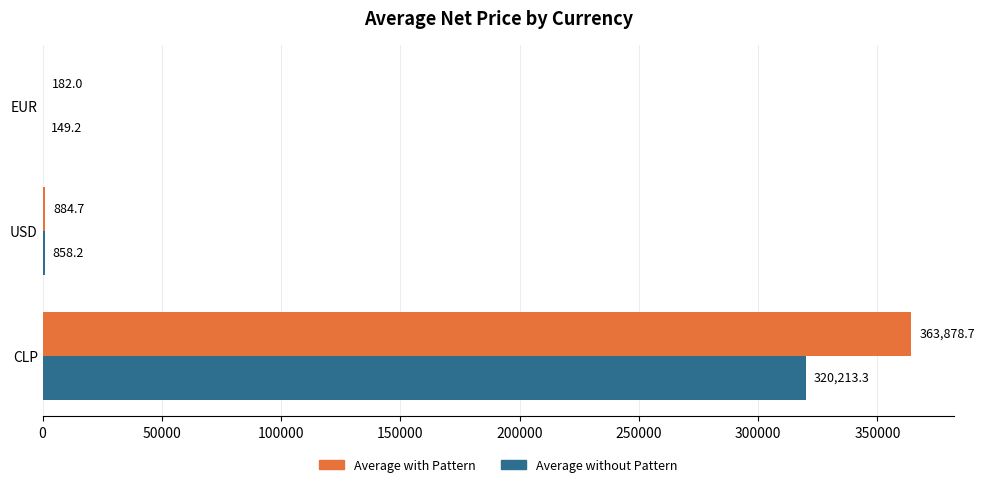

What is the sum of all Average with Pattern values?

364945.4